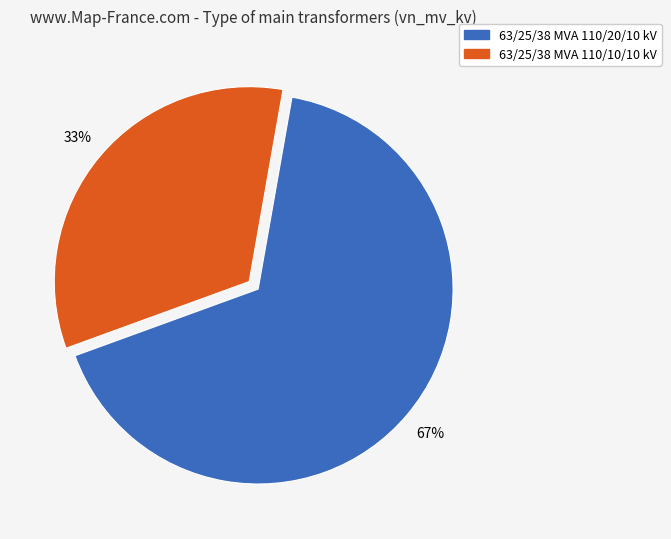

To the nearest percent, what portion does 63/25/38 MVA 110/10/10 kV represent?

33%